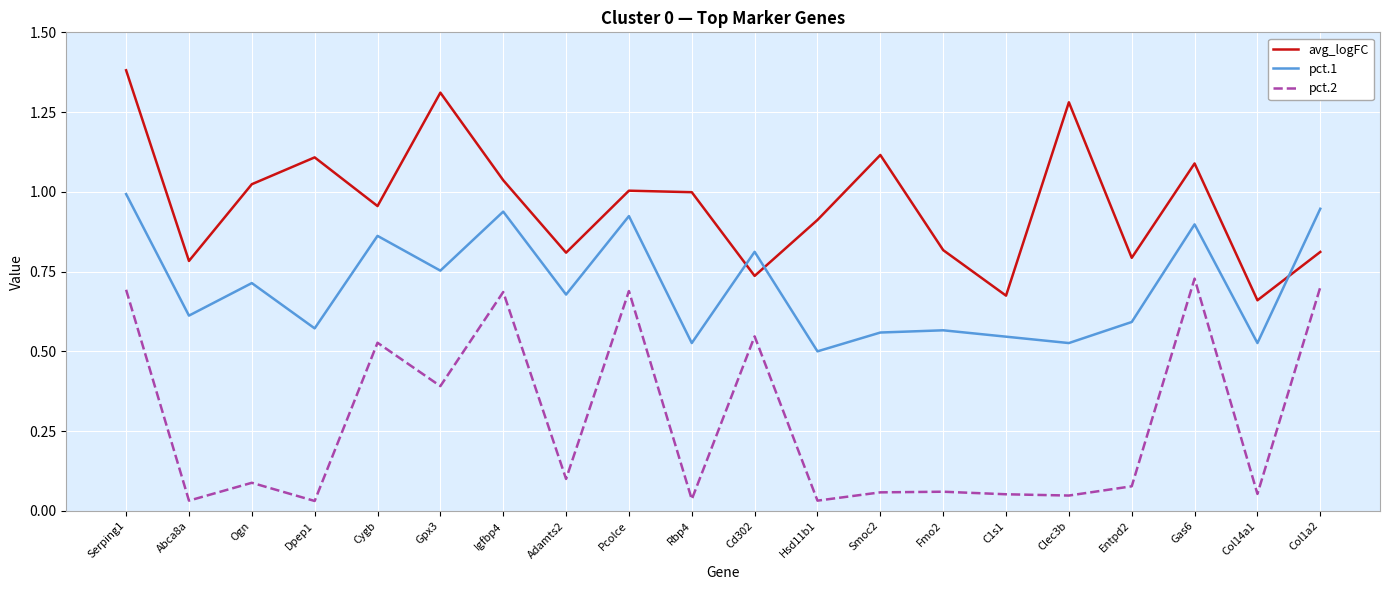

True or false: pct.2 and avg_logFC cross at least once.

False